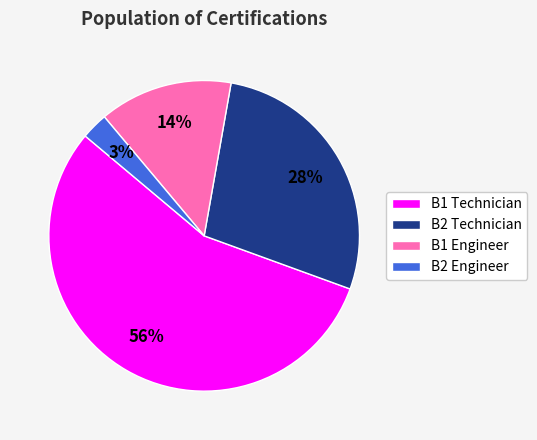

Does B1 Technician account for over 50% of the chart?

Yes